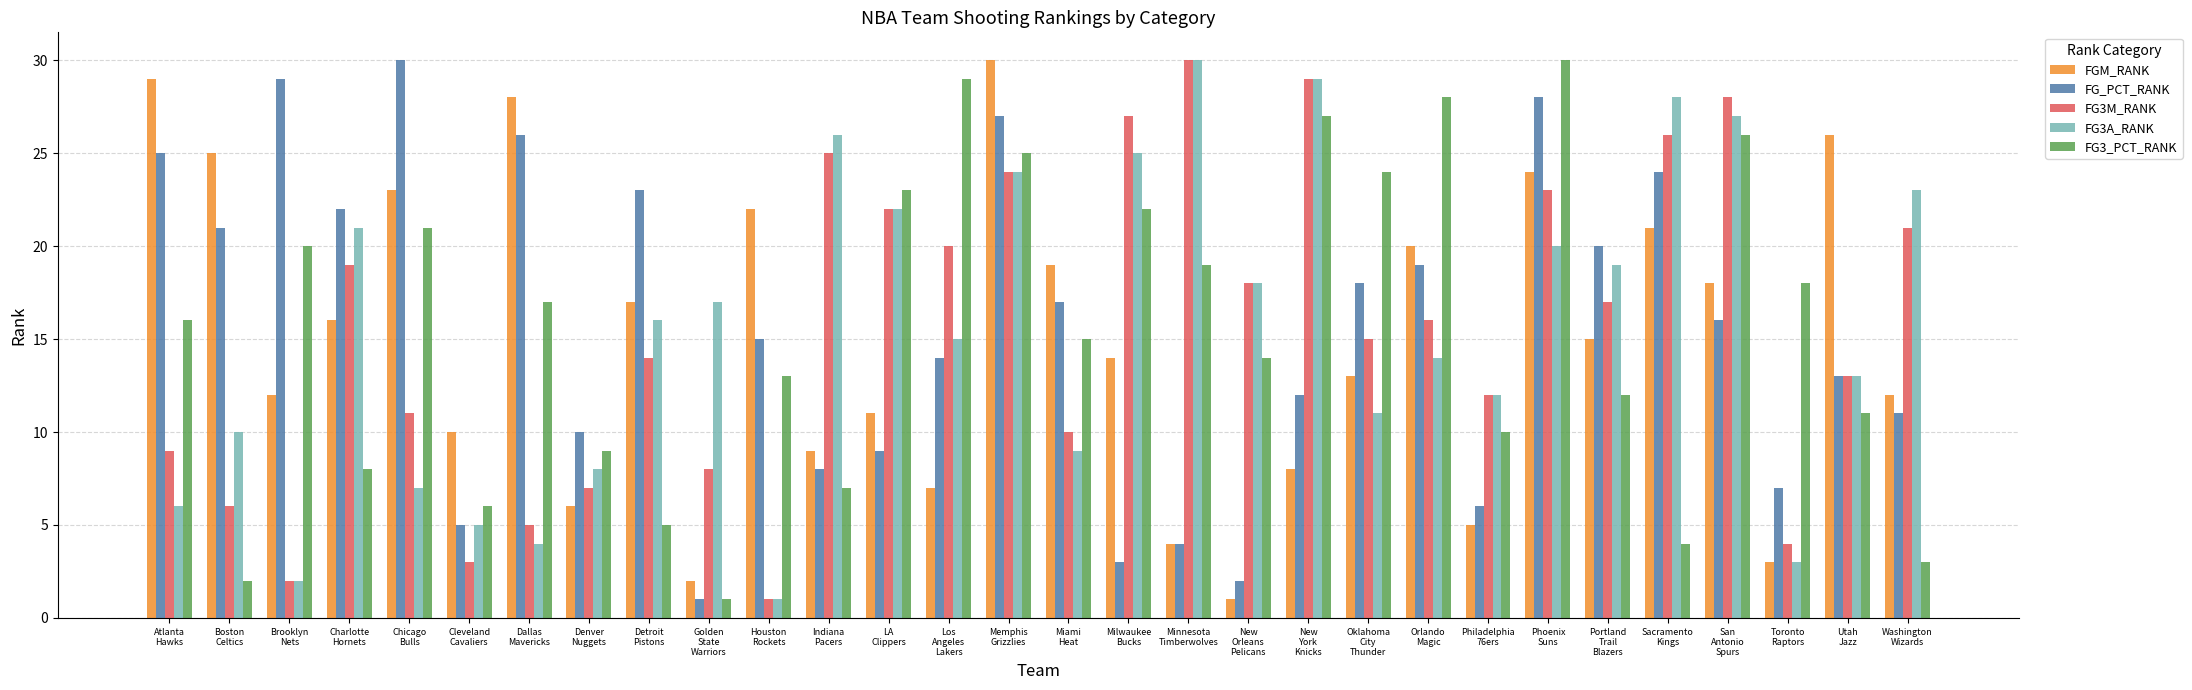

The value of FG_PCT_RANK at Memphis
Grizzlies is 27. True or false?

True